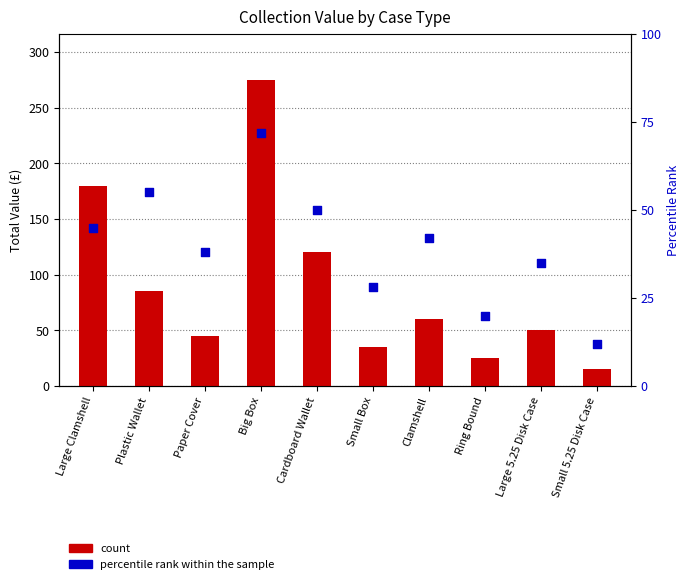

Which series has the widest spread of Y values?

count